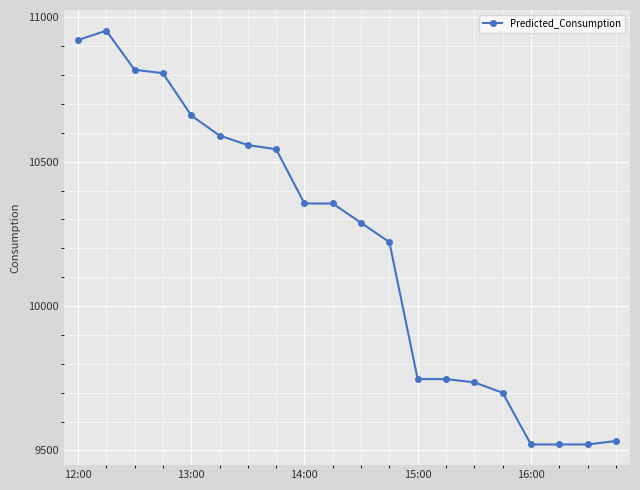

What is the greatest value displayed?

10953.9